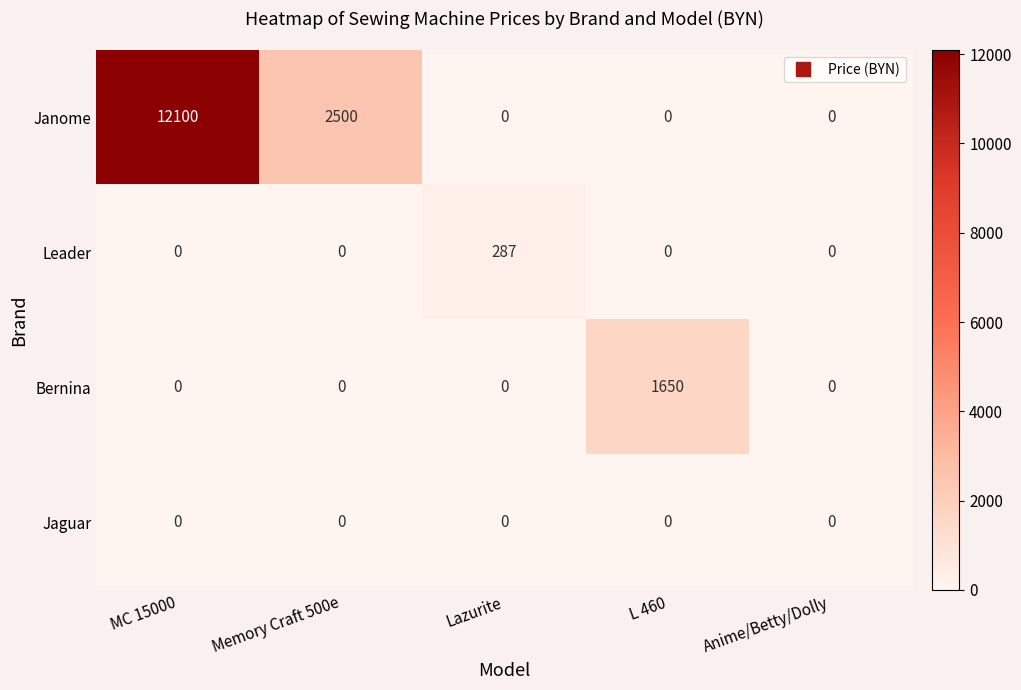

Reading left to right, transcribe all the data shown in this chart.

Janome: MC 15000=12100	Memory Craft 500e=2500	Lazurite=0	L 460=0	Anime/Betty/Dolly=0
Leader: MC 15000=0	Memory Craft 500e=0	Lazurite=287	L 460=0	Anime/Betty/Dolly=0
Bernina: MC 15000=0	Memory Craft 500e=0	Lazurite=0	L 460=1650	Anime/Betty/Dolly=0
Jaguar: MC 15000=0	Memory Craft 500e=0	Lazurite=0	L 460=0	Anime/Betty/Dolly=0